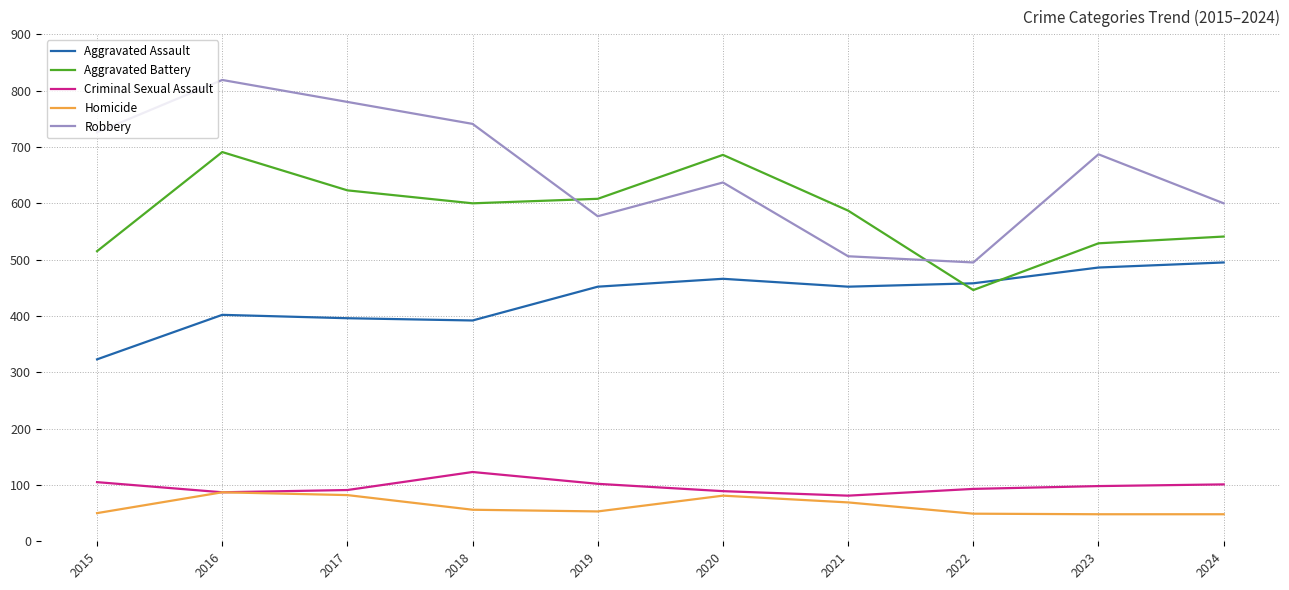

At which label does Aggravated Assault reach its minimum?

2015